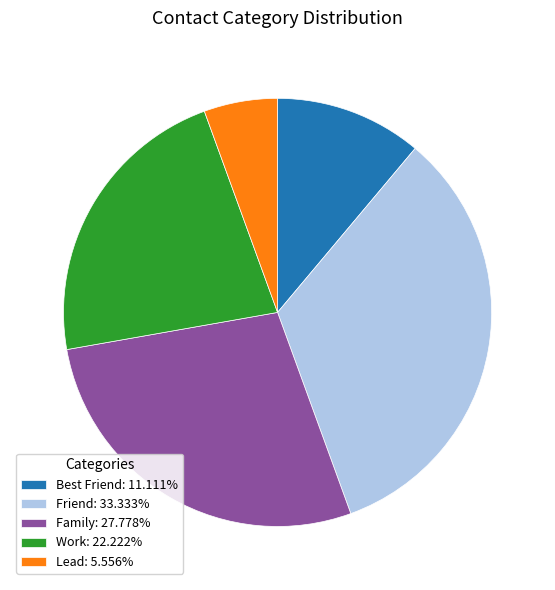

Between Family and Lead, which is larger?

Family